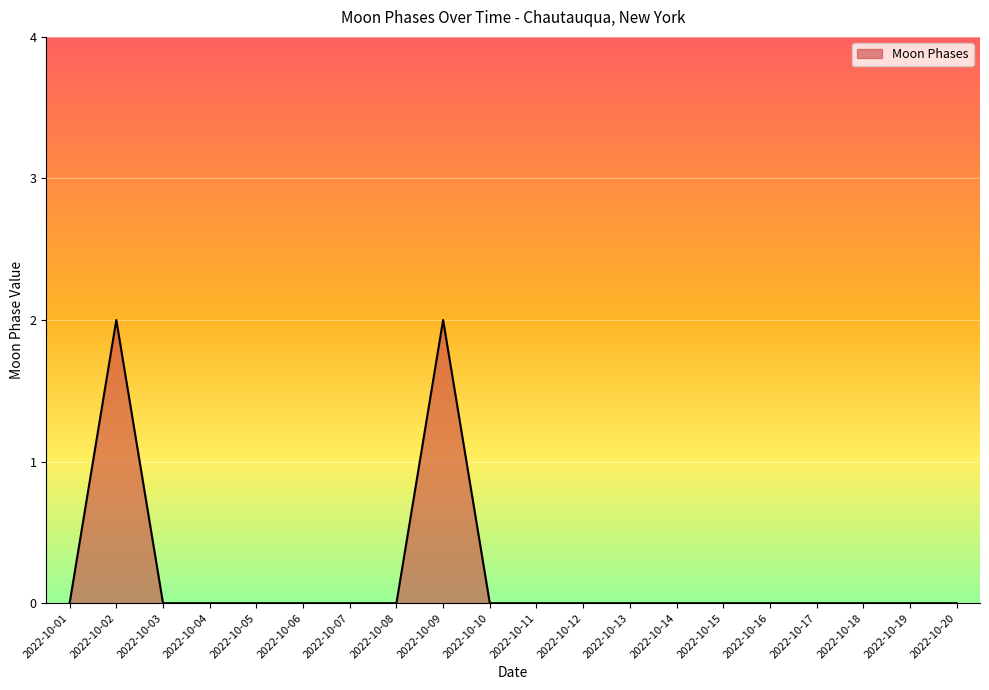

What is the greatest value displayed?

2